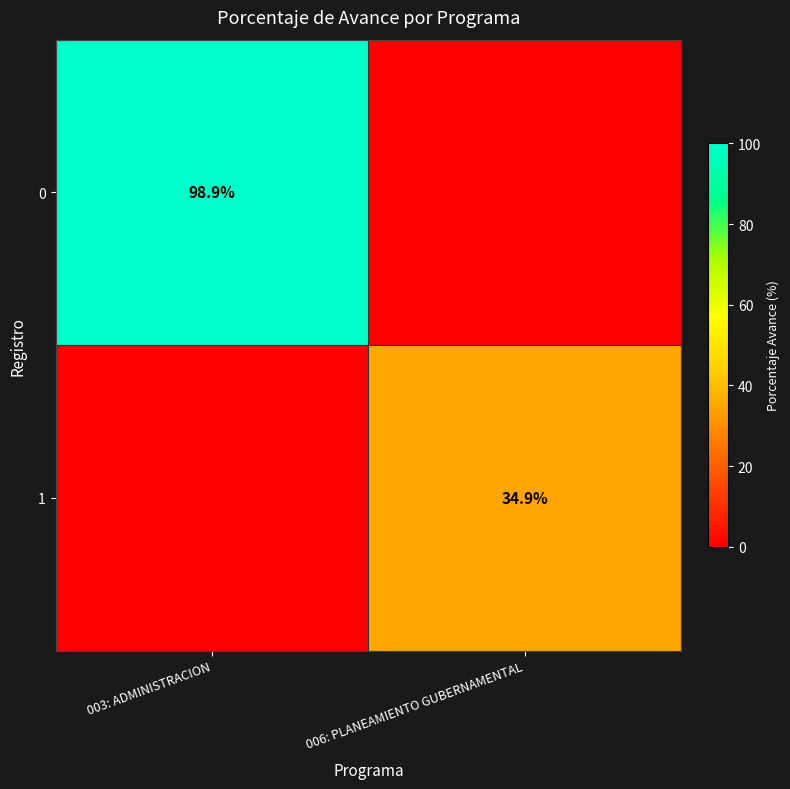

The value of 0 at 003: ADMINISTRACION is 24.0. True or false?

False